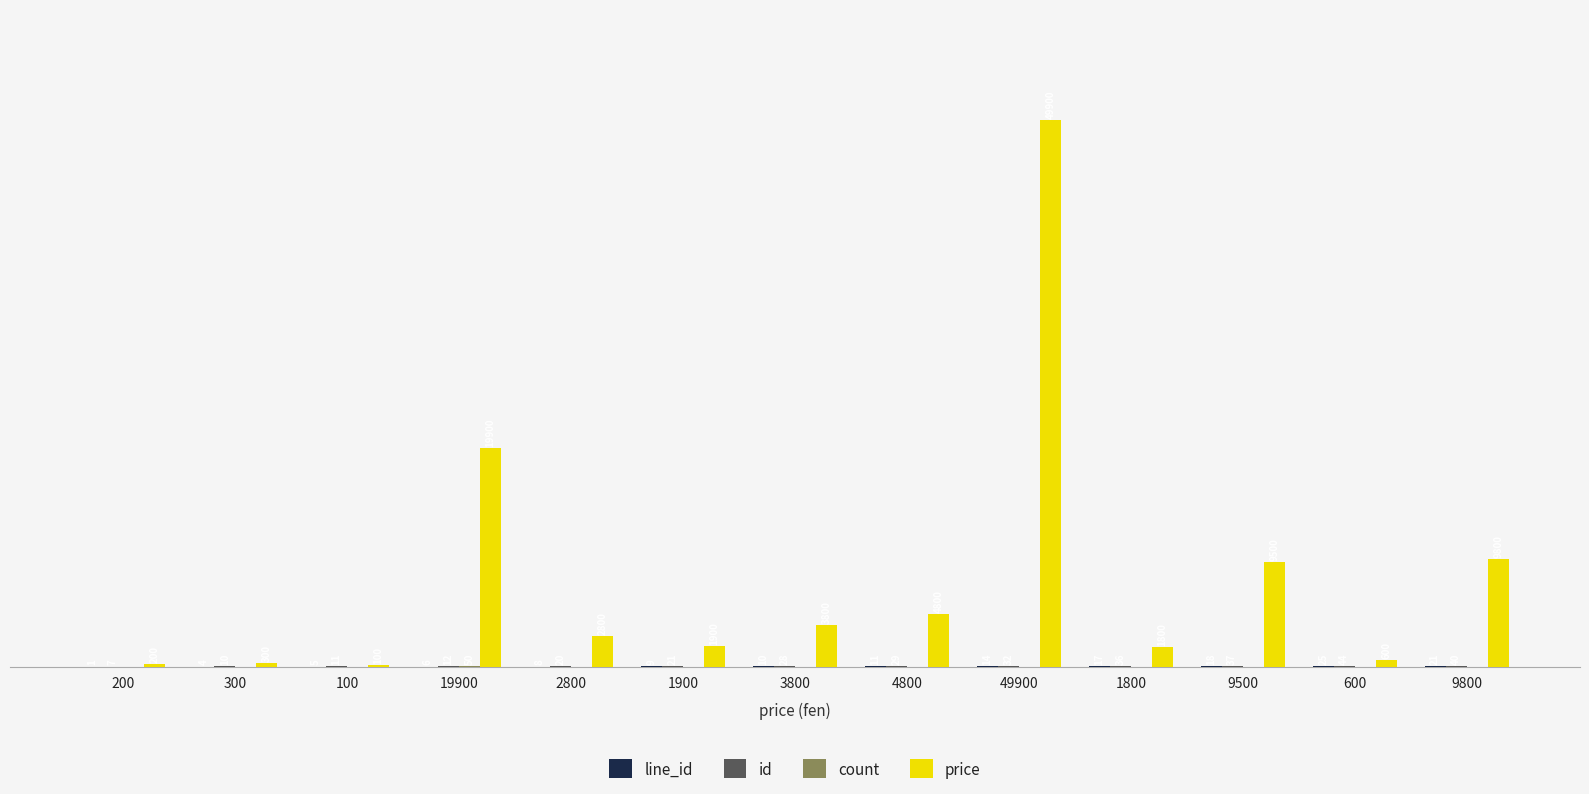

Are the bars horizontal?

No